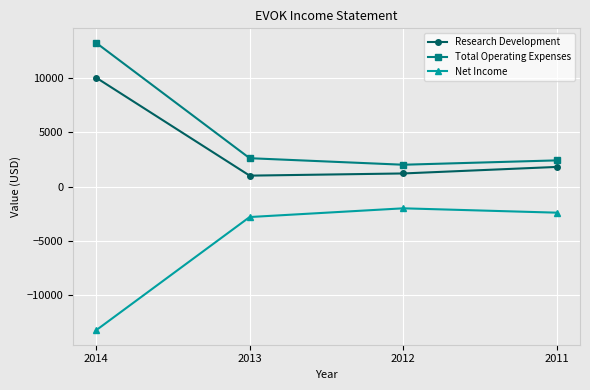

What is the difference between the second highest and minimum values in the Total Operating Expenses series?

600